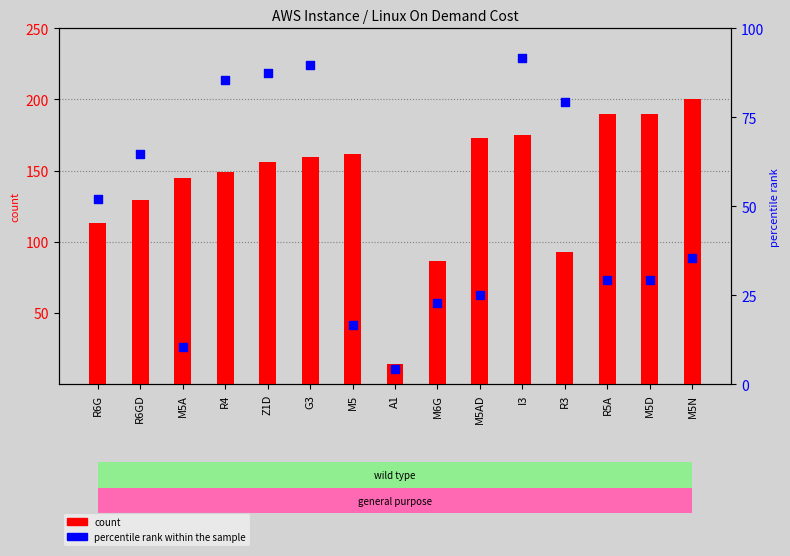

Which series contains the highest Y value?

count